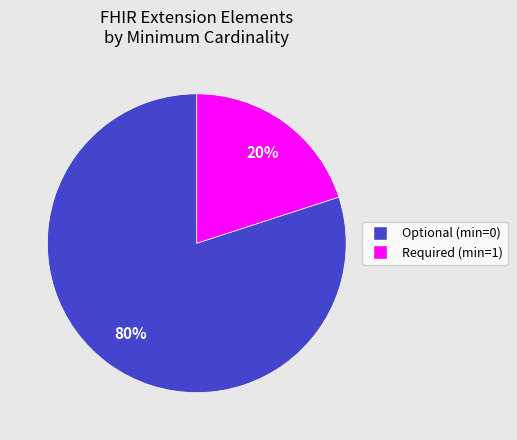

Does any single category account for the majority?

Yes